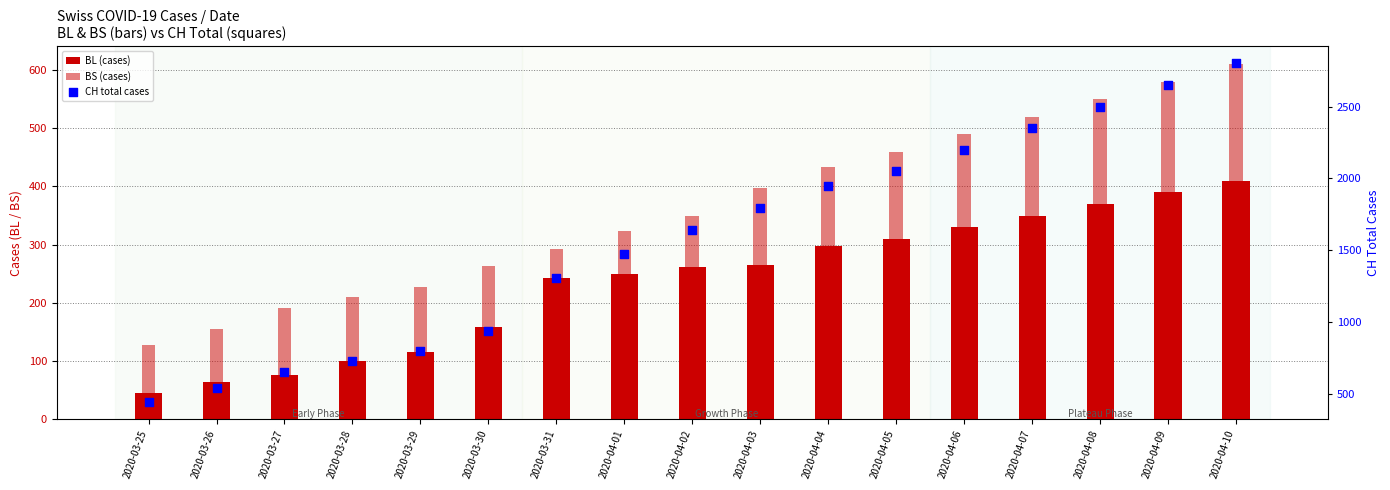

Is the value of CH total cases at 2020-03-29 greater than the value of BL (cases) at 2020-03-31?

Yes